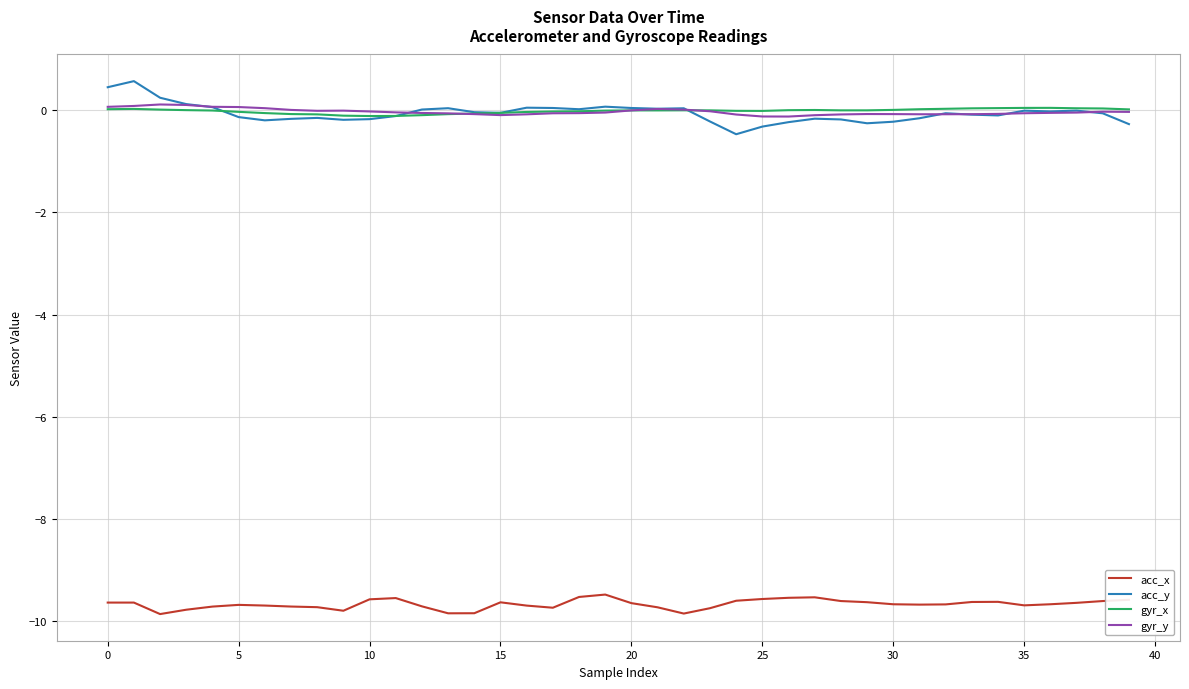

True or false: acc_y has more than 2 points higher than both neighbors.

True